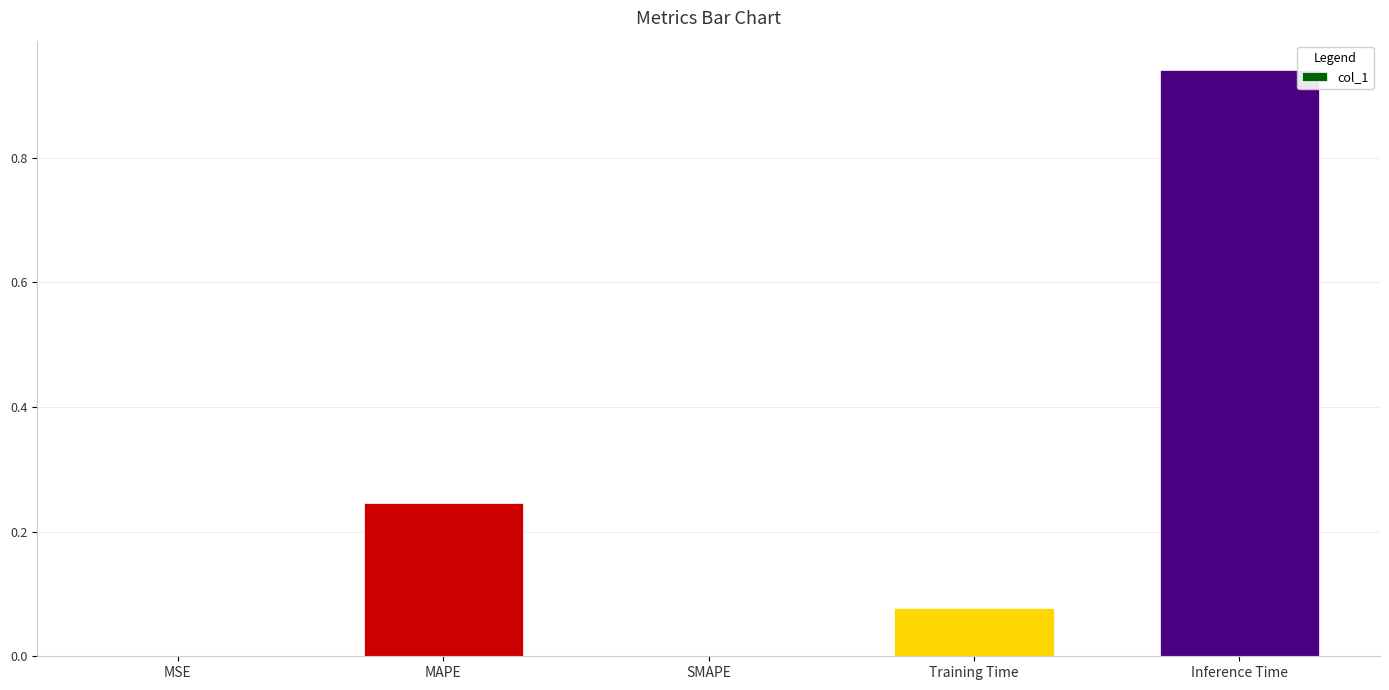

What is the sum of all values?

1.3